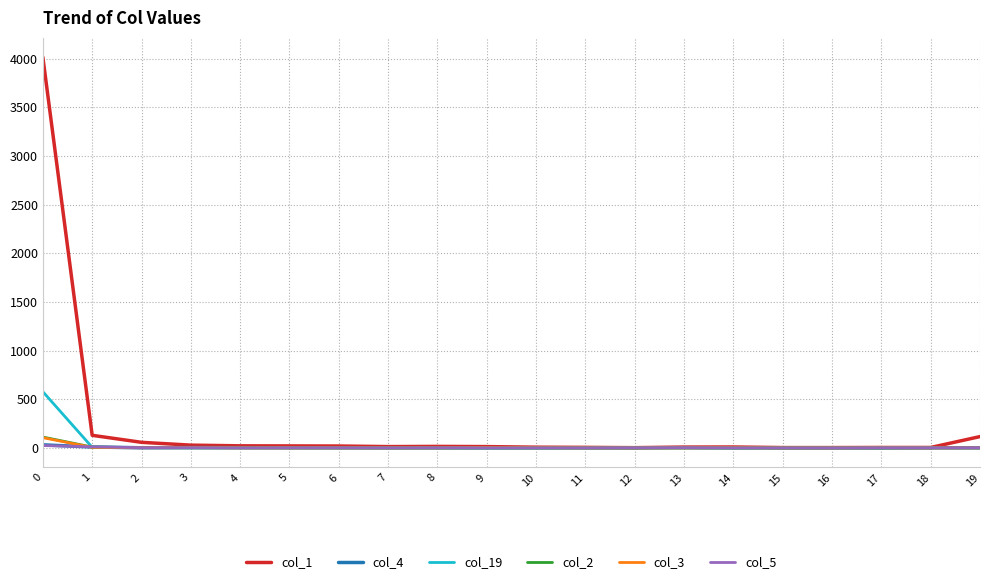

Which series has the widest spread of values?

col_1